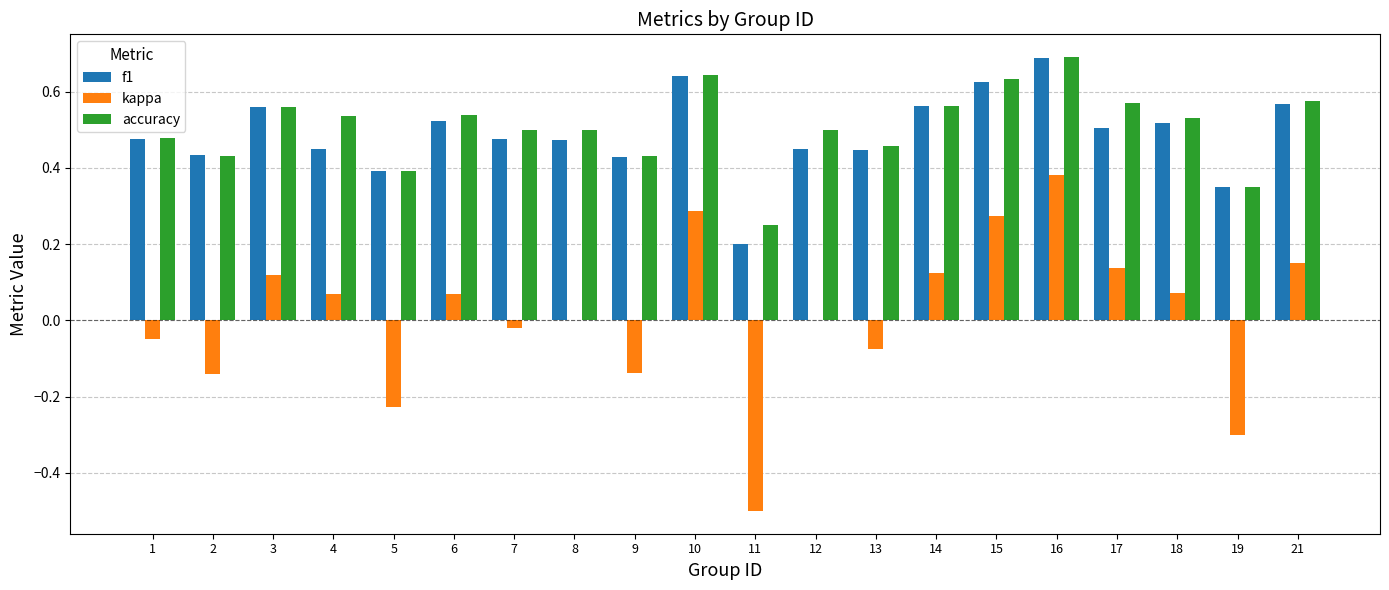

What are all the series names shown in the legend?

f1, kappa, accuracy